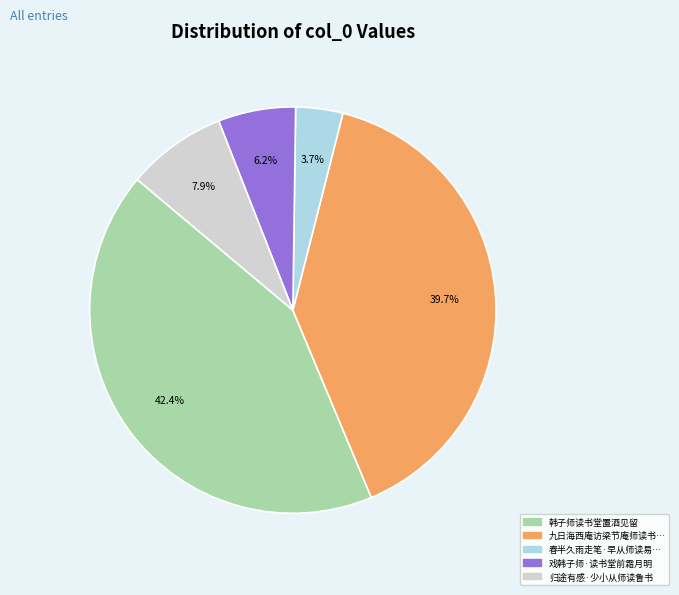

Count the number of slices in the pie.

5